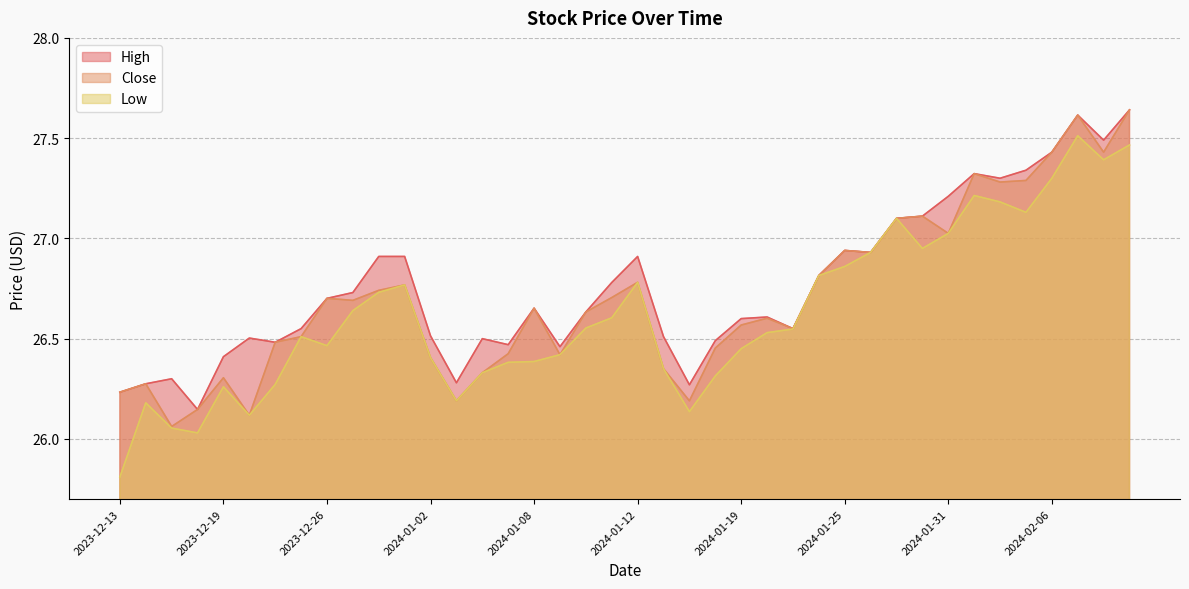

Does the chart have visible grid lines?

Yes